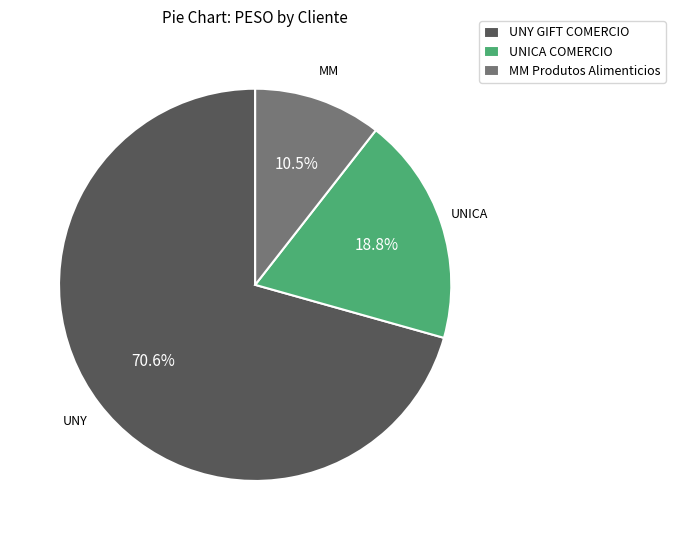

What percentage do UNICA COMERCIO and UNY GIFT COMERCIO together represent?

89.5%